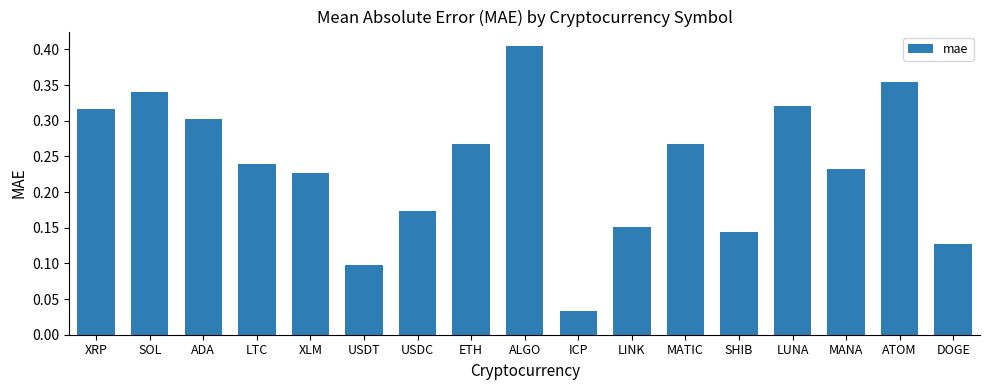

Where is the data nearest to the value 0?

ICP